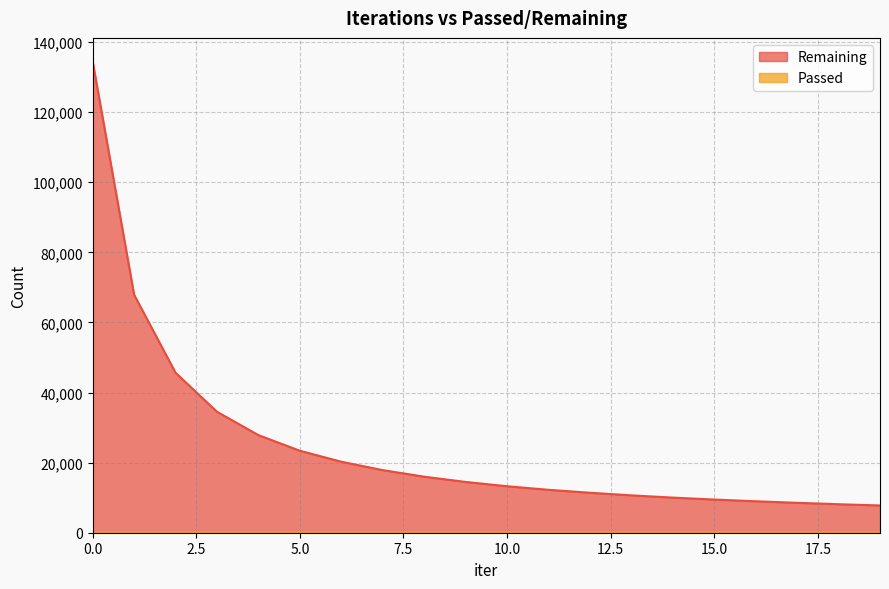

What is the value of the Remaining point at the 14th from the left?

10663